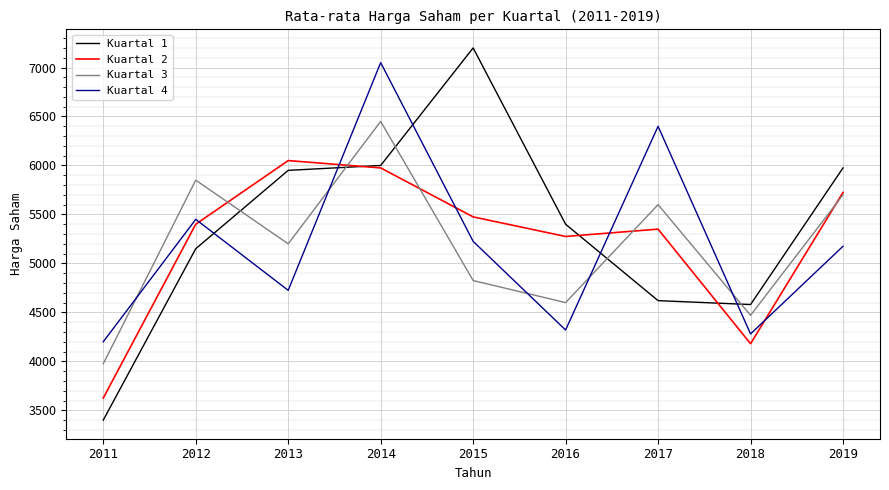

How many interior local valleys does the Kuartal 2 series have?

2